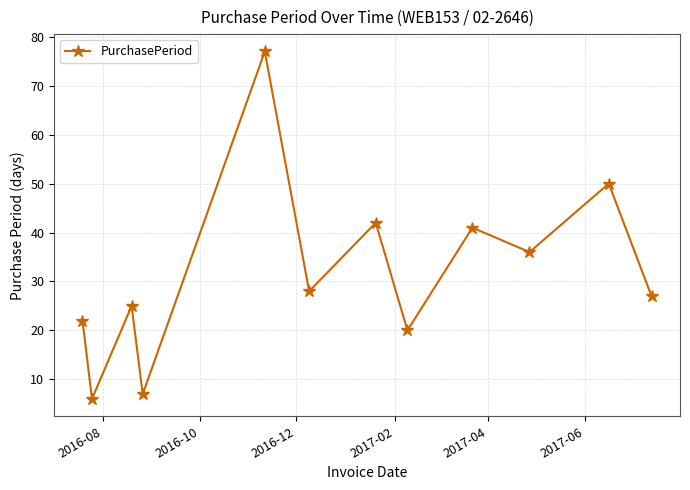

How many interior local valleys (lower than both neighbors) does the data have?

5